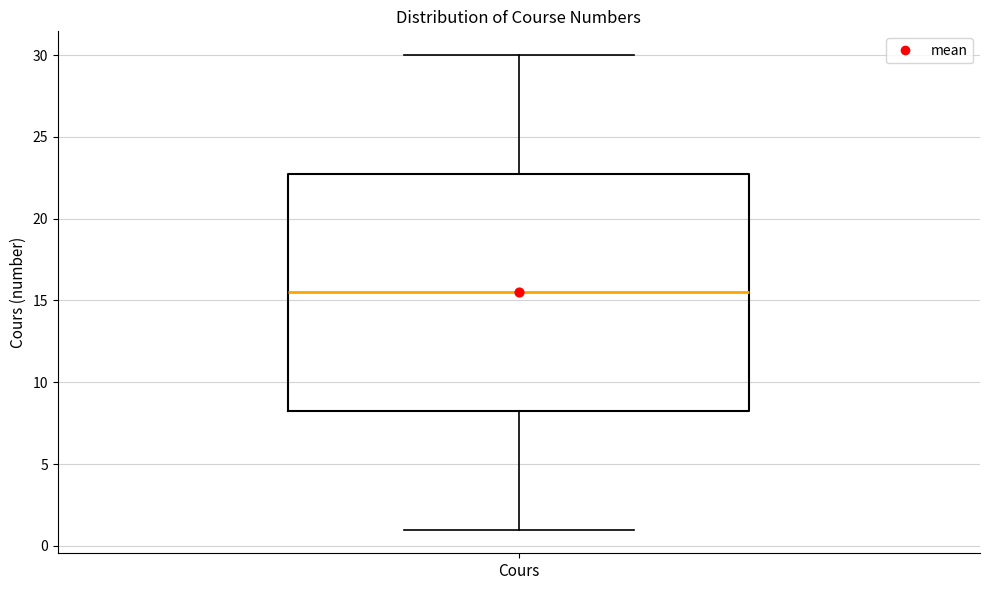

Read this box plot against the y-axis: the position of the median line, the range covered by the box, and the ends of both whiskers. The values are not printed on the chart, so give them approximately, as read against the axis.

median 15.5, box 8.5 to 23.0, whiskers 1.0 to 30.0